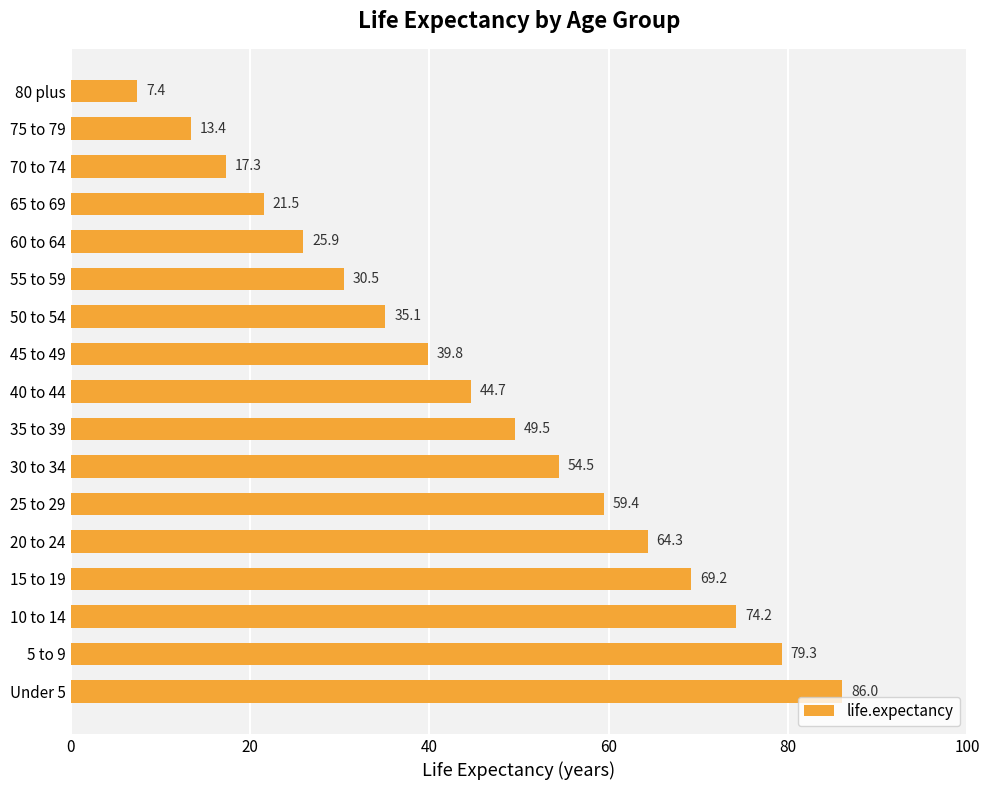

Between 50 to 54 and 40 to 44, which is larger?

40 to 44